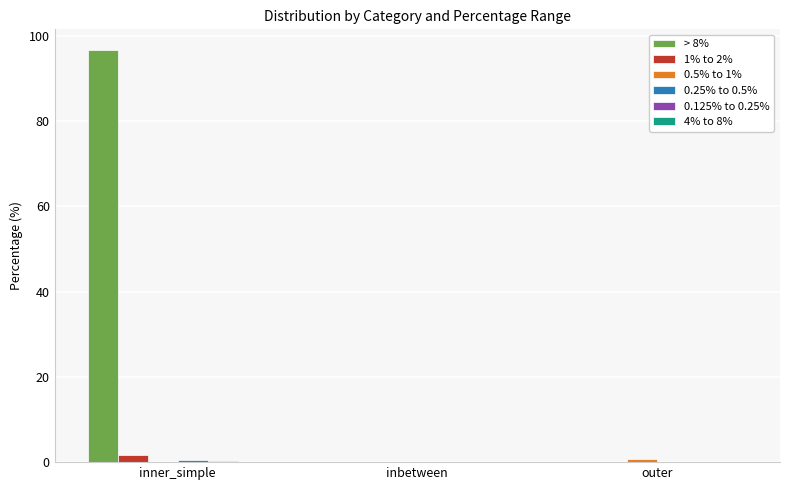

What is the sum of all > 8% values?

96.7